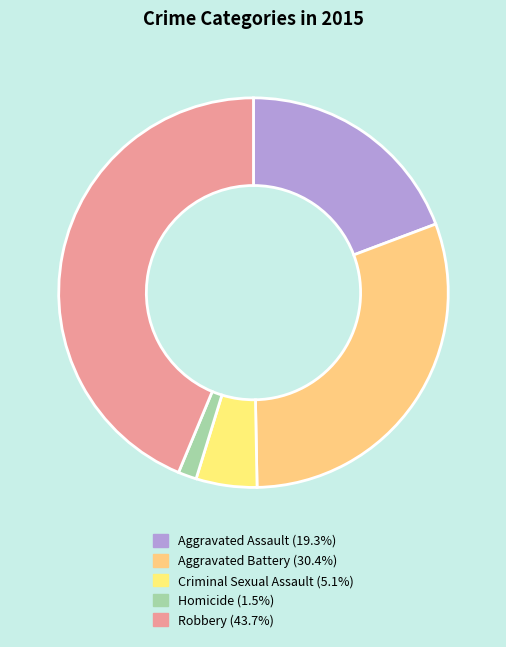

True or false: Criminal Sexual Assault accounts for 5% of the total.

True